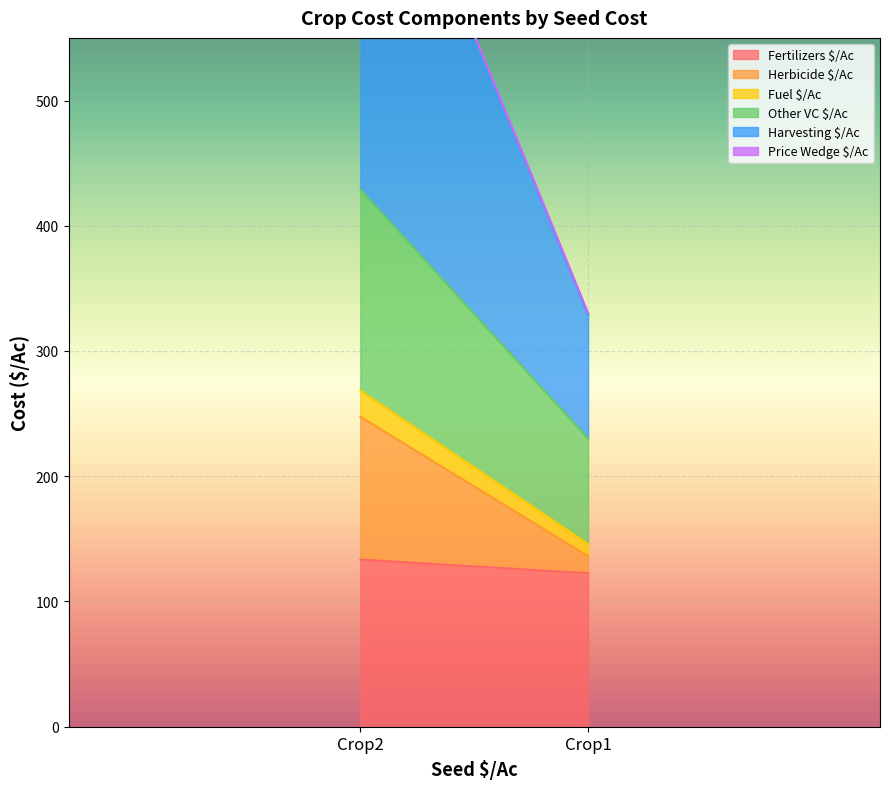

Between Crop1 and Crop2, which series saw the biggest shift?

Harvesting $/Ac